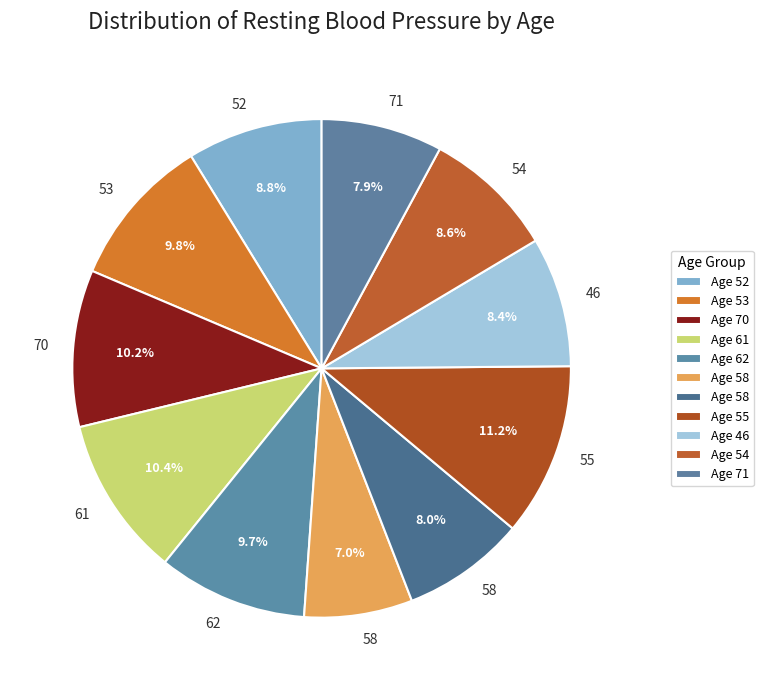

Count the number of slices in the pie.

11